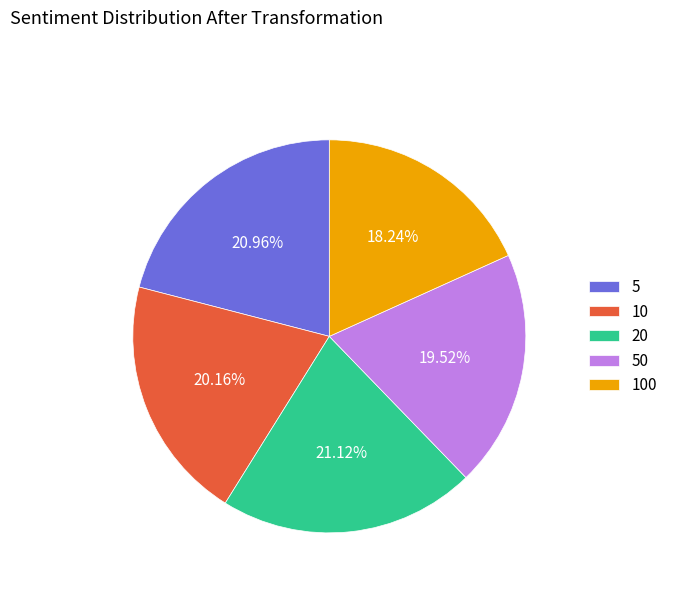

Combined, do 5 and 10 account for over 50%?

No